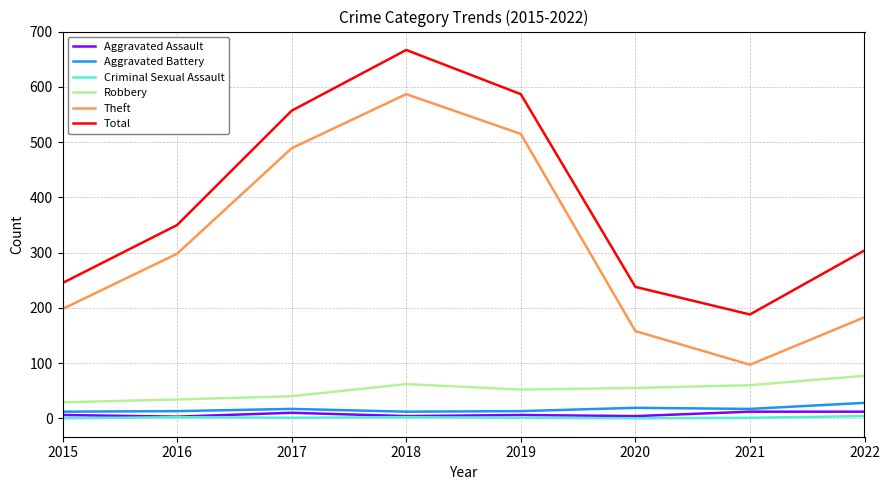

True or false: Aggravated Battery and Criminal Sexual Assault cross at least once.

False